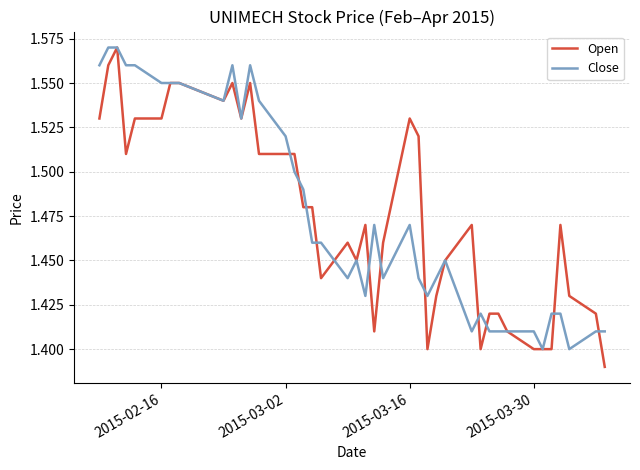

What is the difference between the second highest and second lowest values in the Open series?

0.2